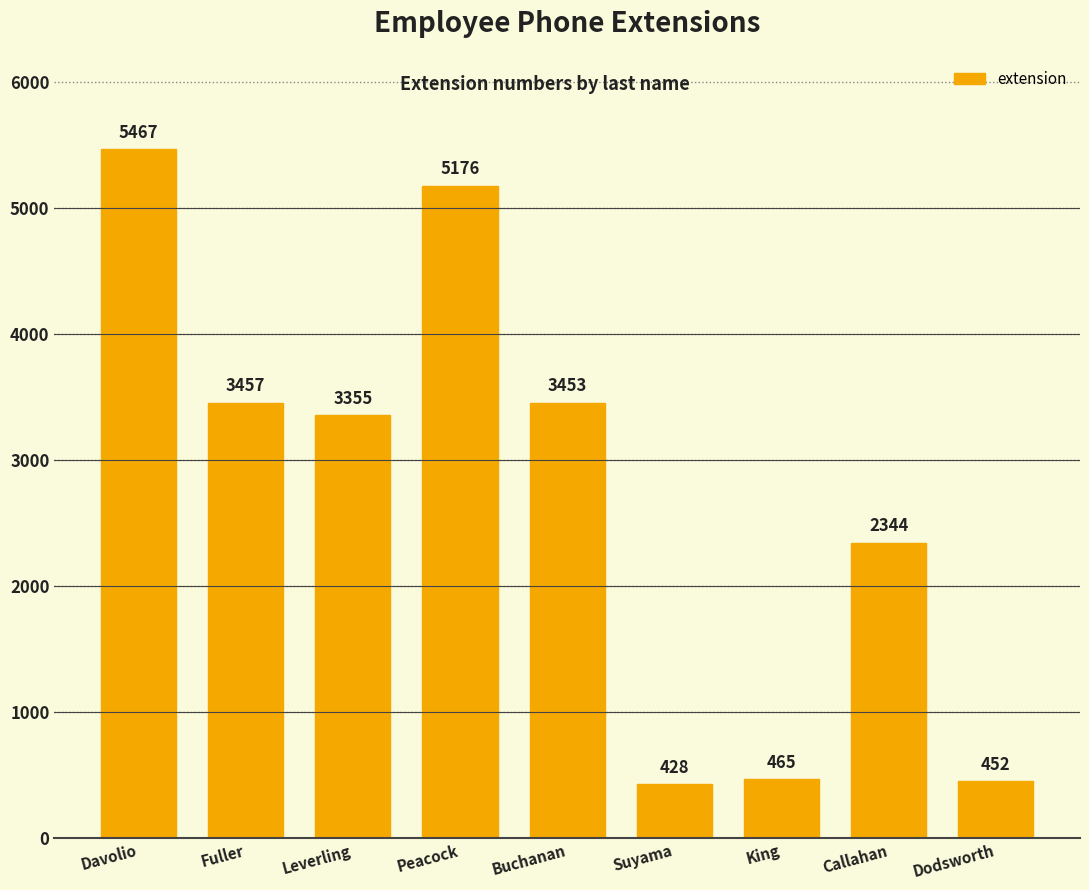

Rank the categories by value from lowest to highest.

Suyama, Dodsworth, King, Callahan, Leverling, Buchanan, Fuller, Peacock, Davolio